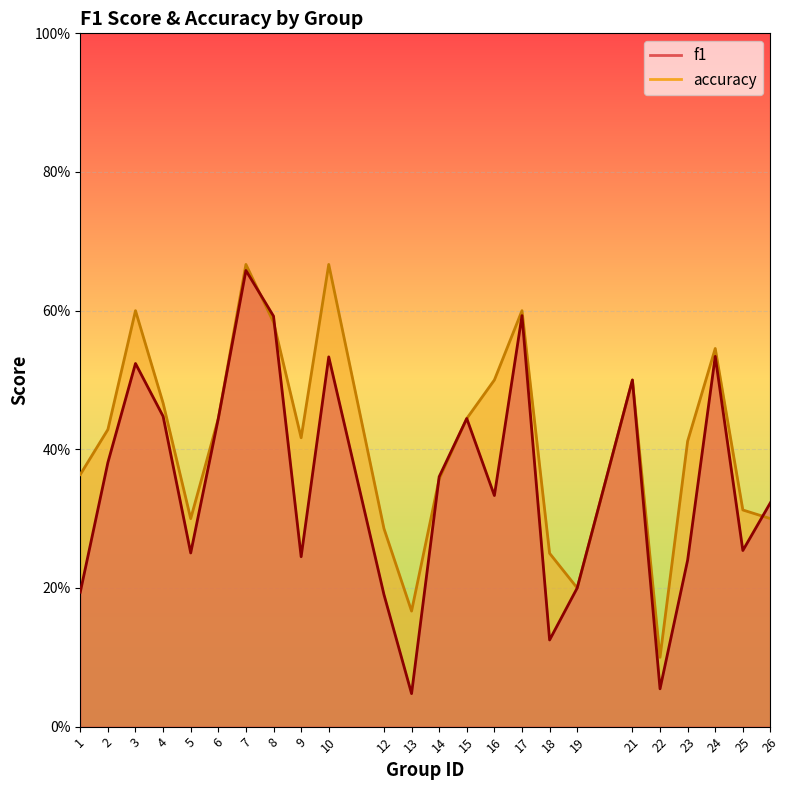

What is the value of the accuracy point at the 17th from the left?

0.2